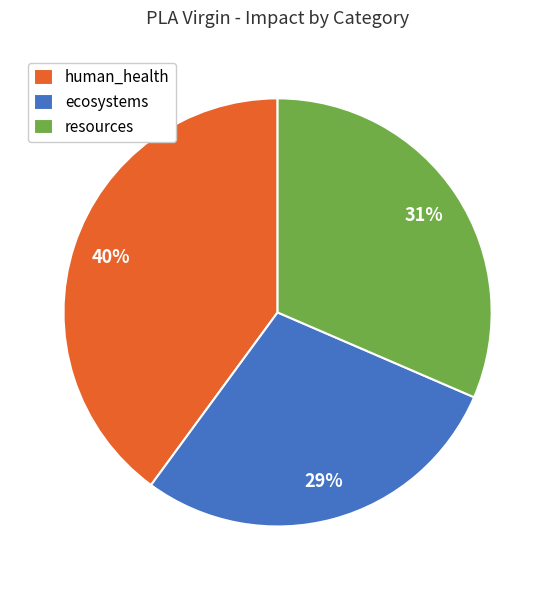

Which category has the smallest portion of the pie?

ecosystems